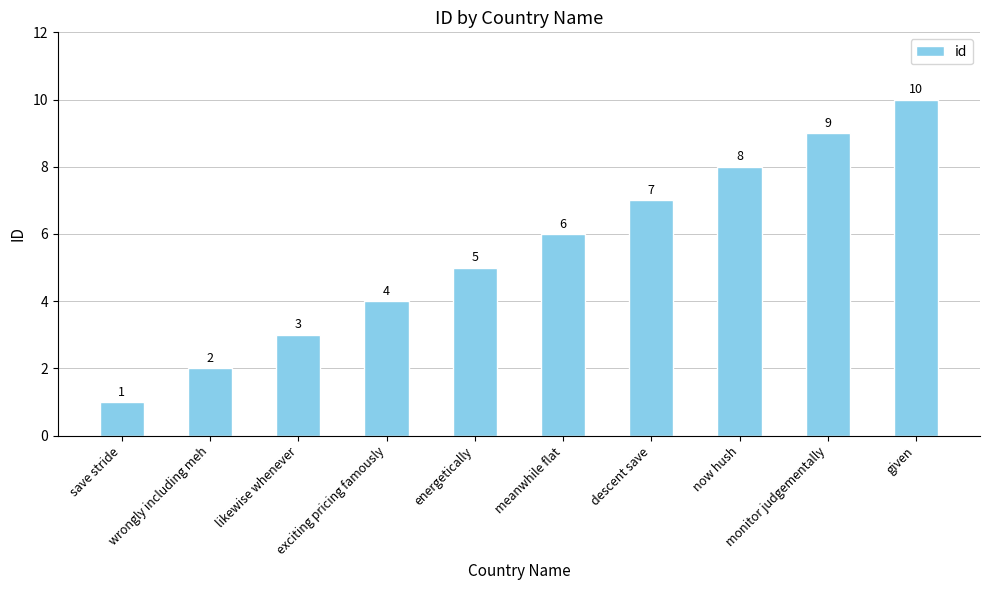

Count the number of data series in this chart.

1